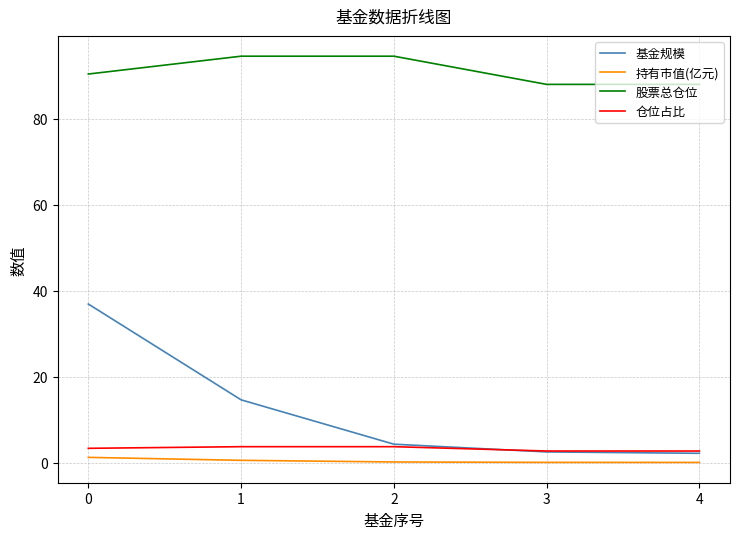

Does the chart display data point markers on the line(s)?

No